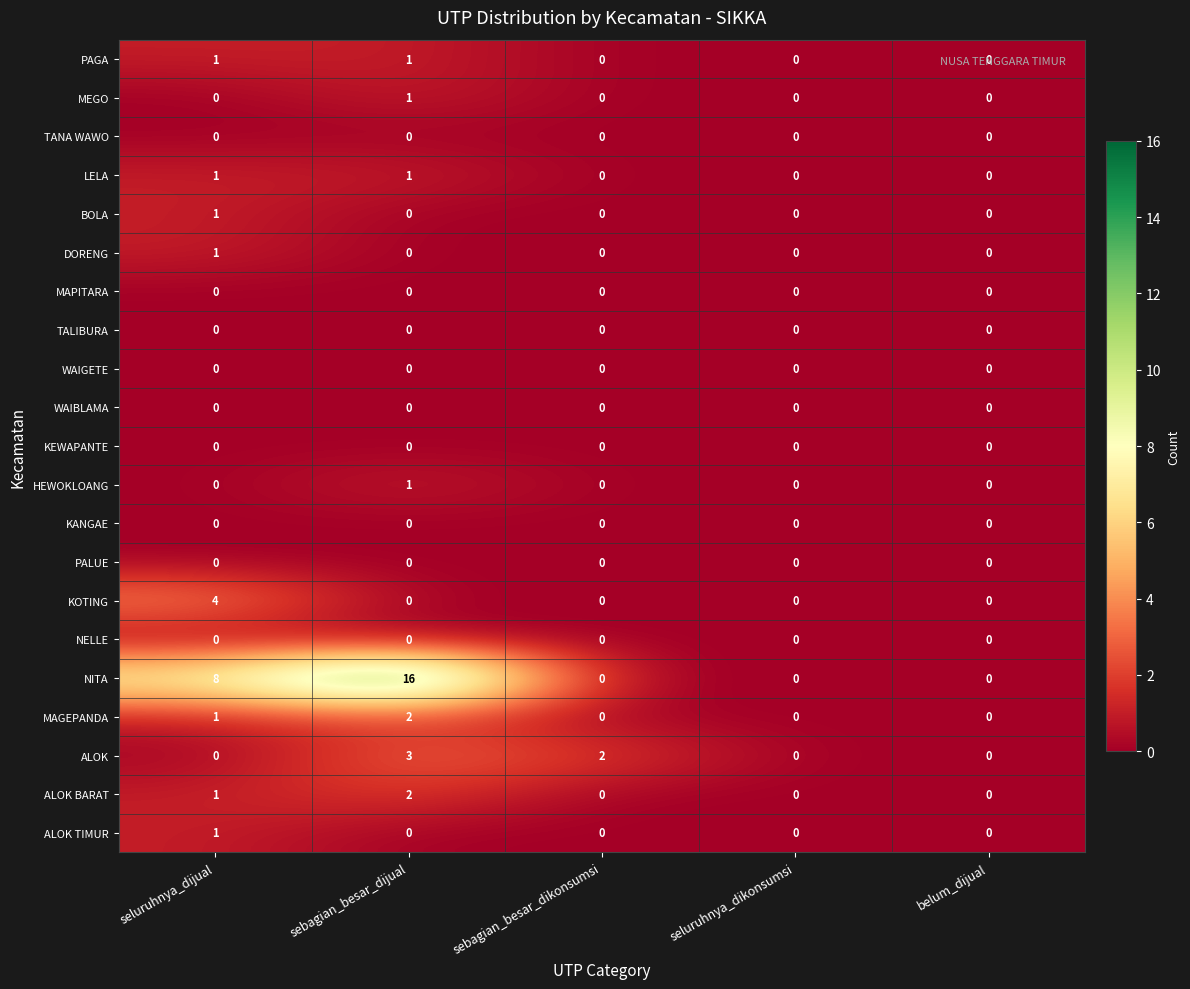

At which category does the chart reach its peak across all series?

sebagian_besar_dijual